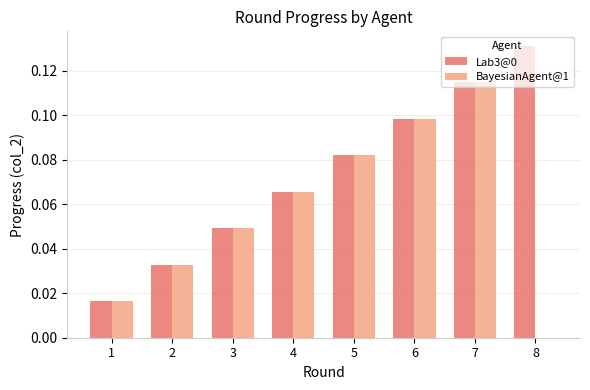

The Lab3@0 series shows 0.0 at 7. True or false?

False